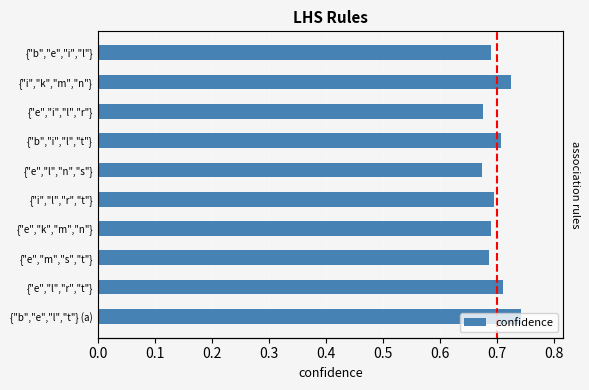

How many bars are there in total?

10